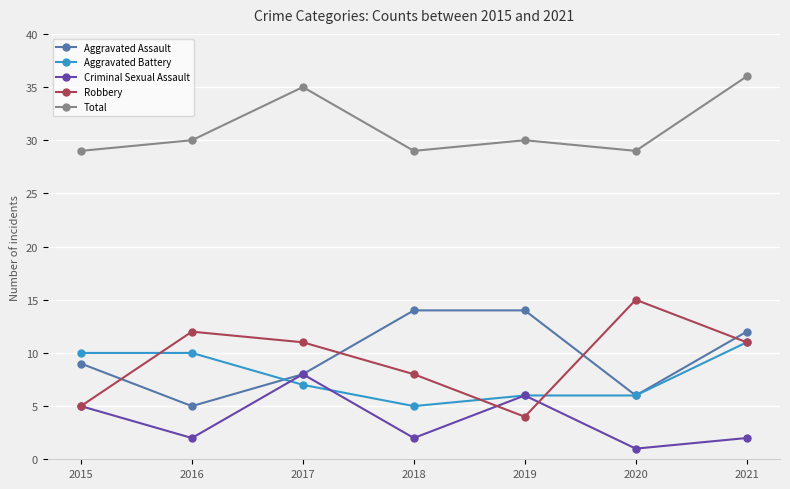

What value does the Aggravated Battery series have at 2019?

6